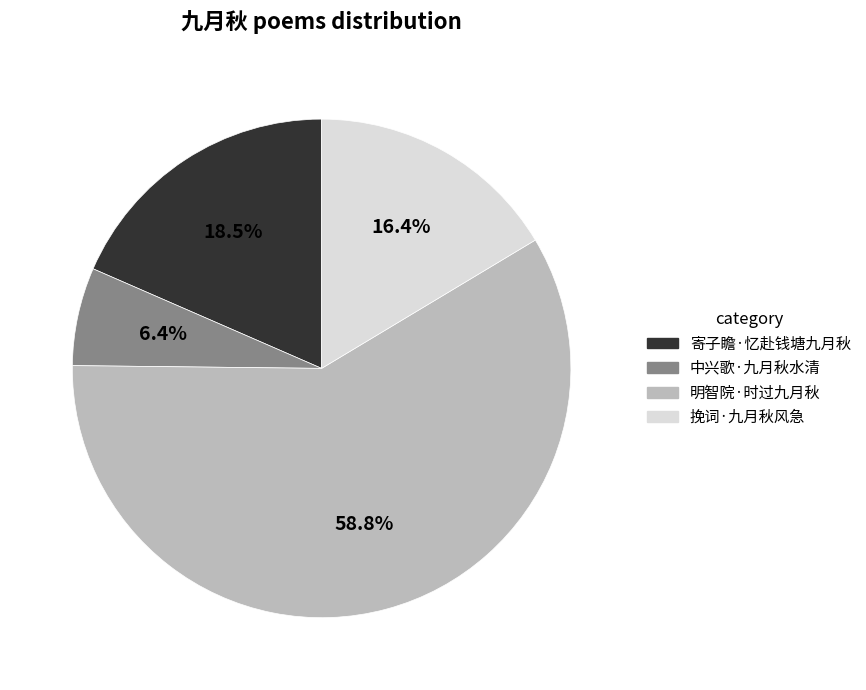

Rank the categories by value from highest to lowest.

明智院·时过九月秋, 寄子瞻·忆赴钱塘九月秋, 挽词·九月秋风急, 中兴歌·九月秋水清